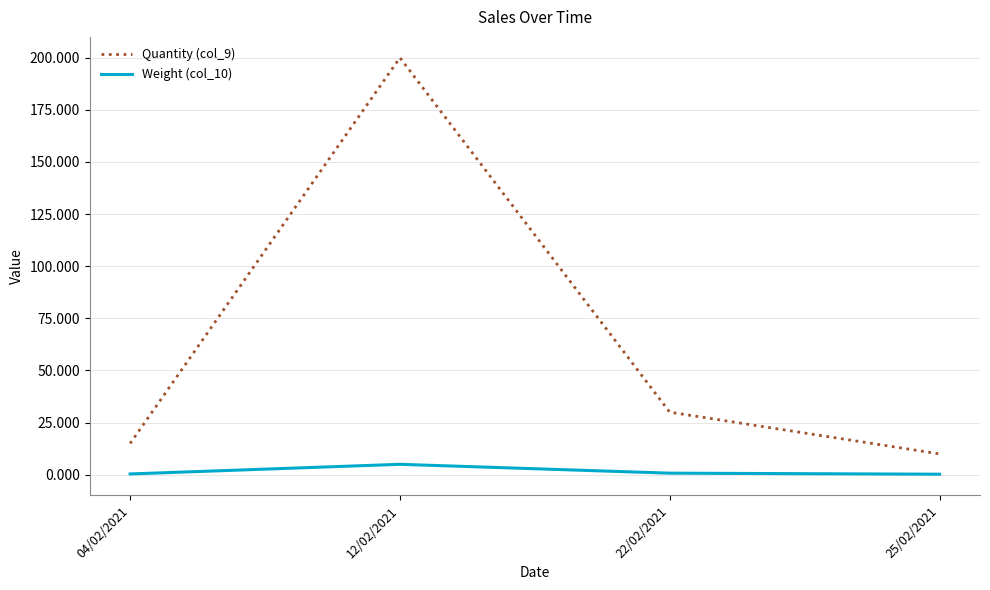

What is the sum of all Quantity (col_9) values?

255.0